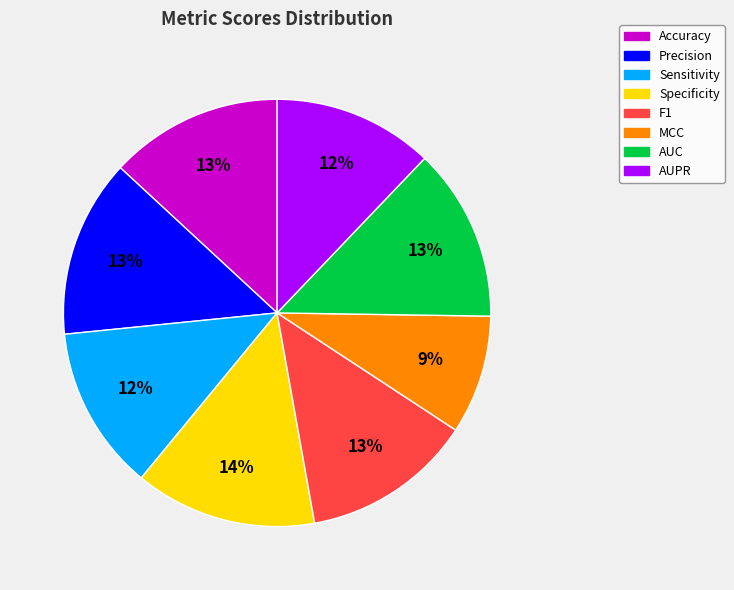

To the nearest percent, what is the average slice percentage?

12%